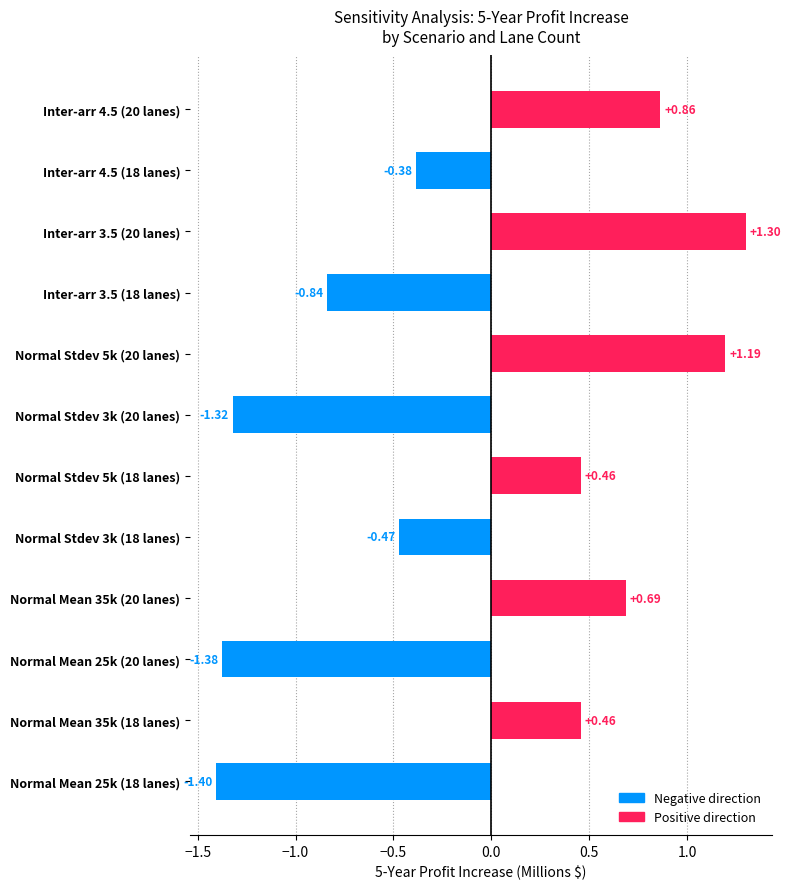

Which has a higher value, Normal Stdev 3k (18 lanes) or Normal Mean 35k (20 lanes)?

Normal Mean 35k (20 lanes)